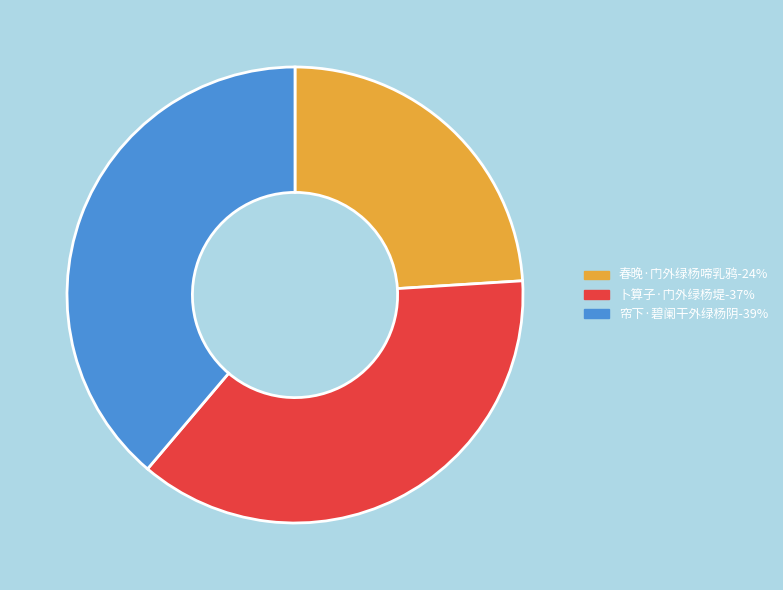

Is it true that 帘下·碧阑干外绿杨阴 is 39% of the pie?

True